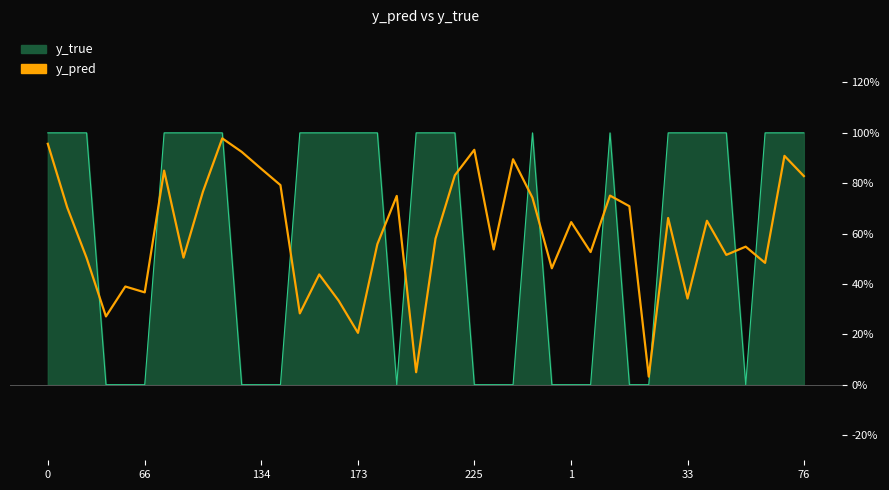

What is the greatest value displayed?

1.0